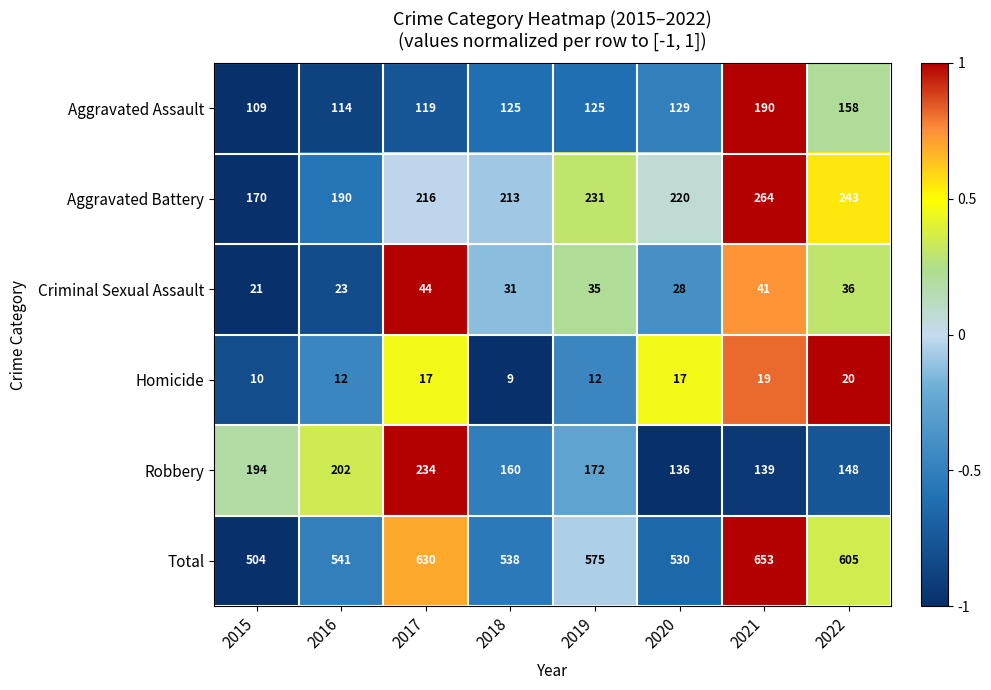

Rank the series at 2018 from highest to lowest value.

Total, Aggravated Battery, Robbery, Aggravated Assault, Criminal Sexual Assault, Homicide